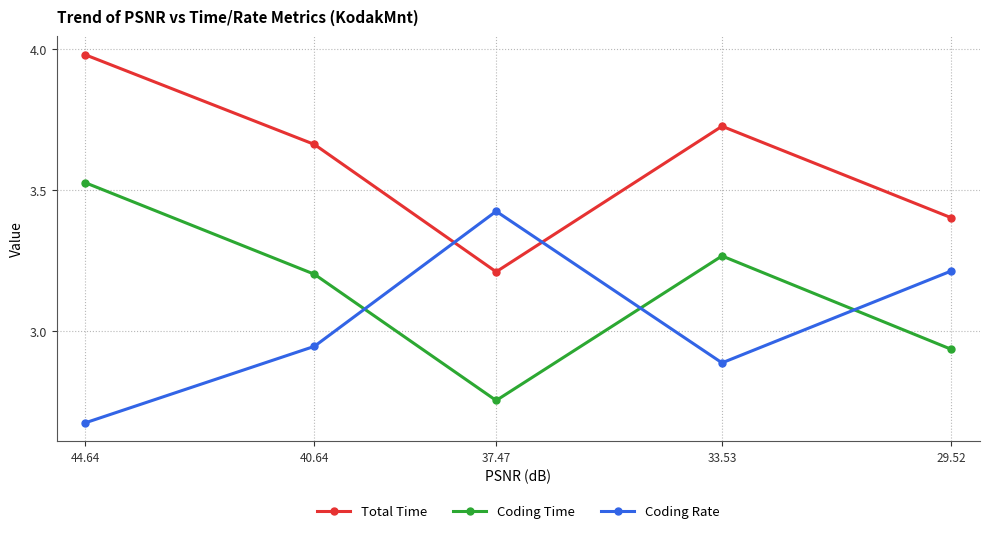

At 44.64, list the series in order from smallest to largest.

Coding Rate, Coding Time, Total Time